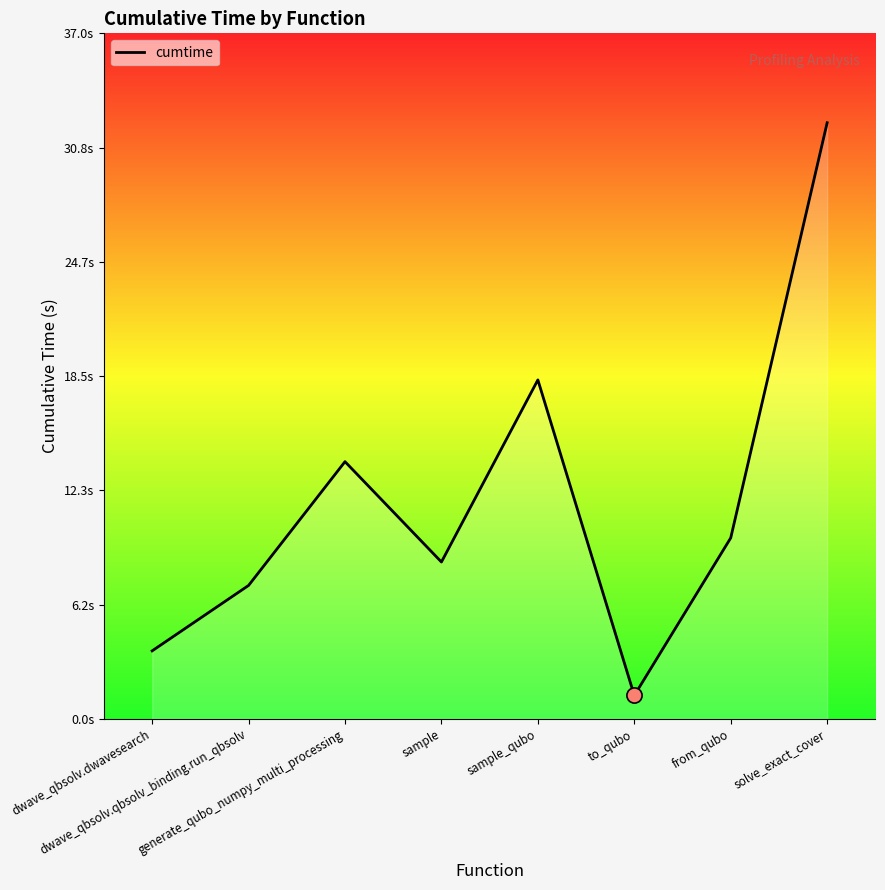

Does the chart have visible grid lines?

No